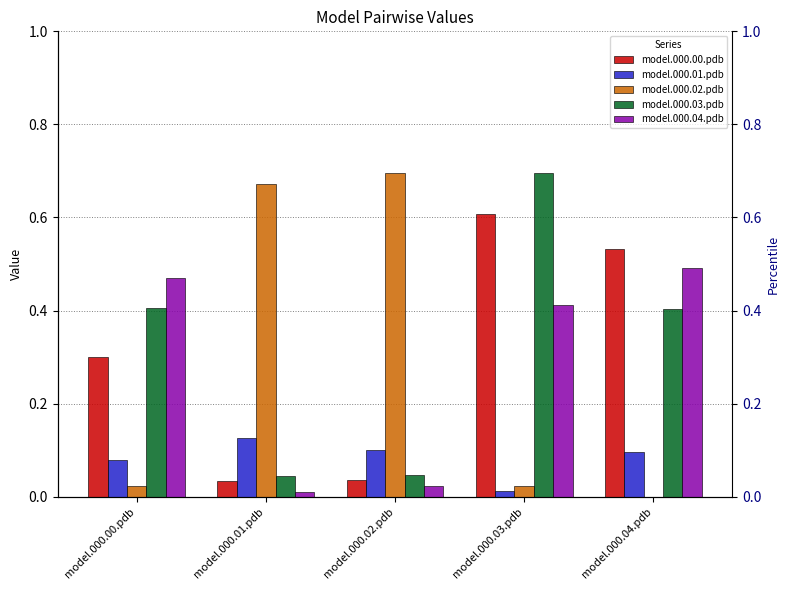

Is it true that model.000.00.pdb equals 0.6 at model.000.03.pdb?

True